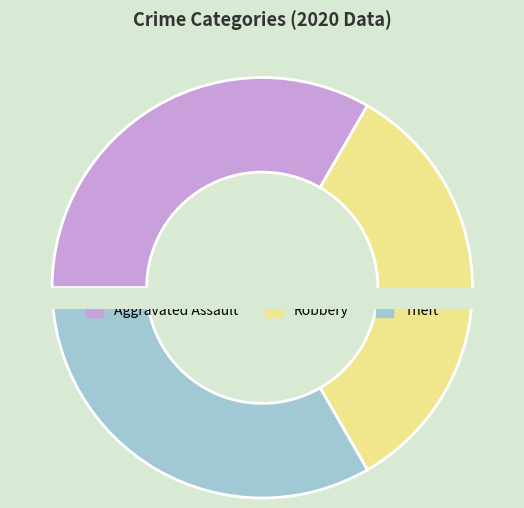

Between Theft and Aggravated Assault, which is larger?

Theft